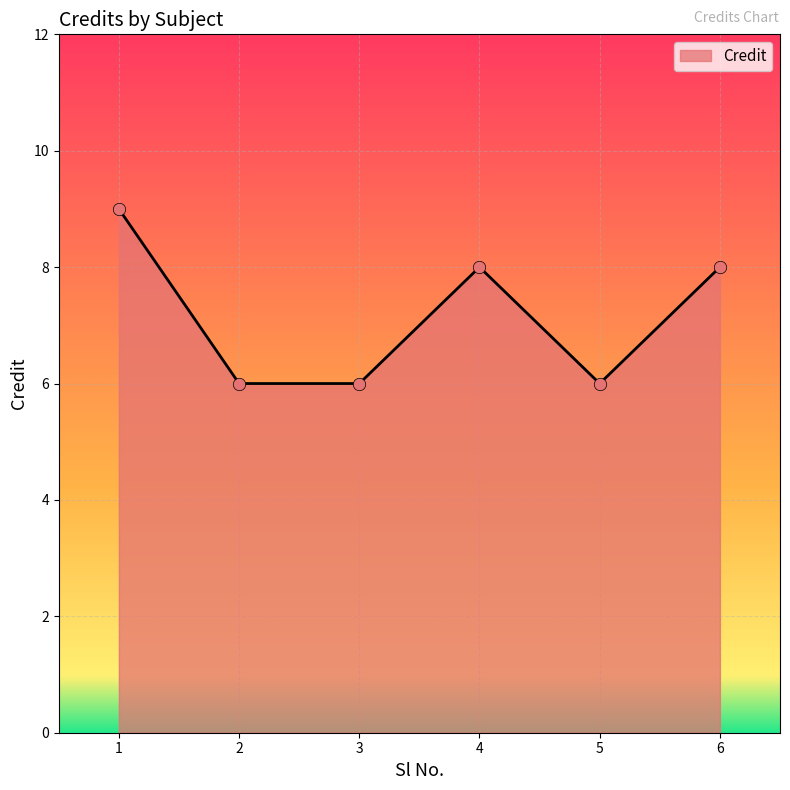

Between 6 and 5, which is larger?

6